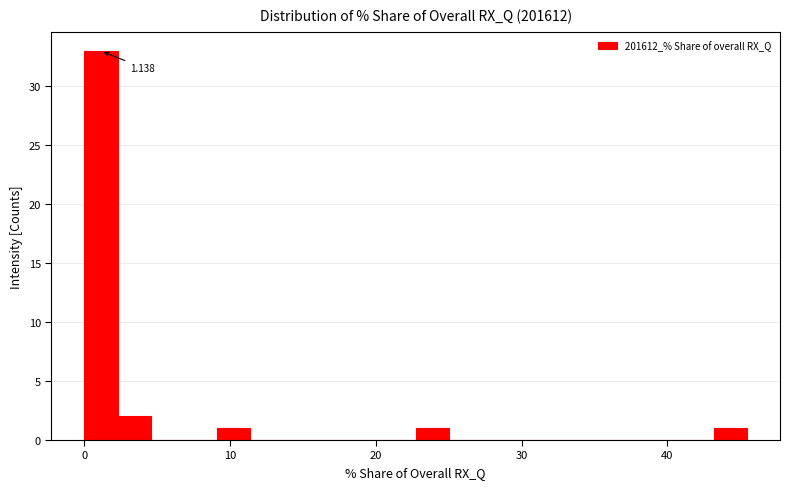

Read against the x-axis, roughly where is the centre of the tallest bar?

1